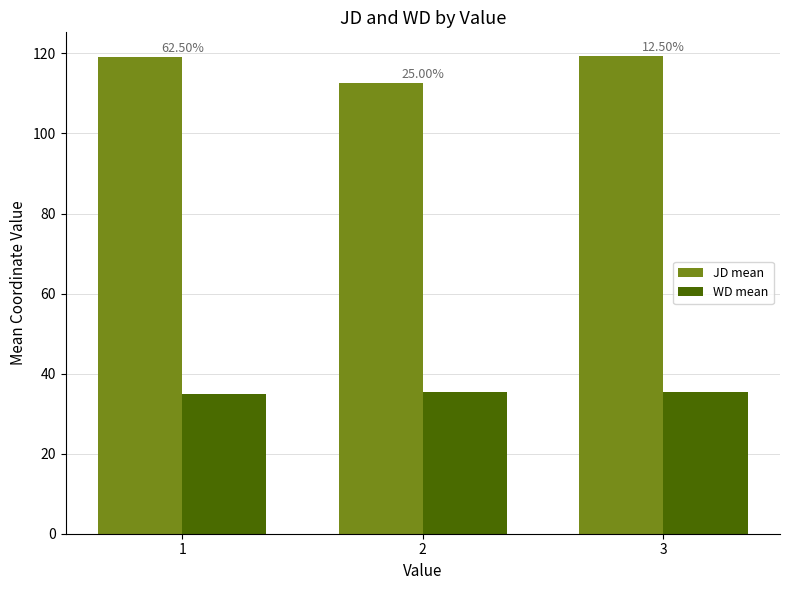

Reading left to right, transcribe all the data shown in this chart.

JD mean: 1=119.2	2=112.6	3=119.3
WD mean: 1=35.0	2=35.4	3=35.4